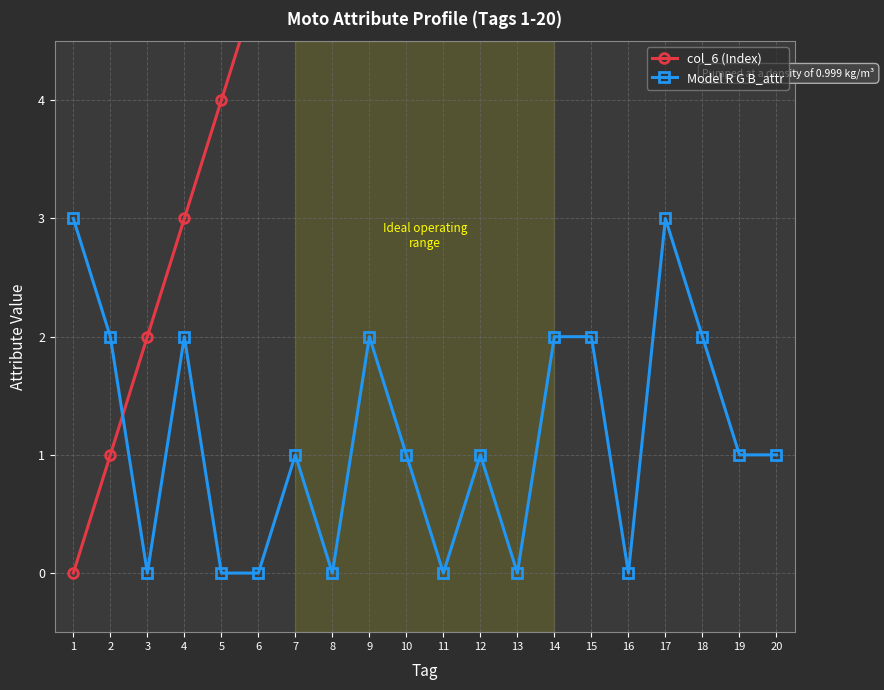

Is this an area chart (filled region under the line)?

No